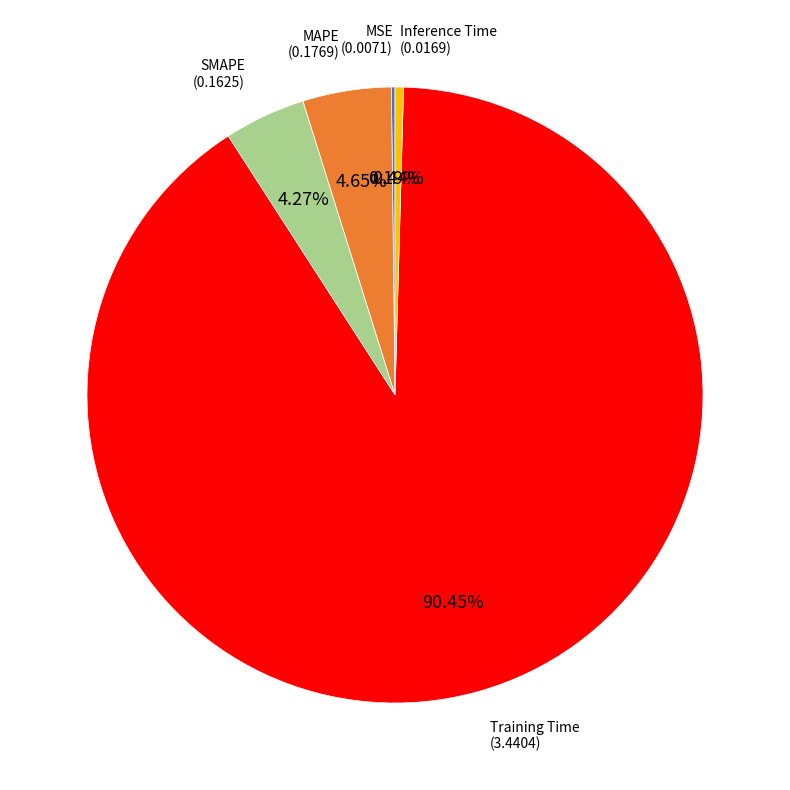

Is there a majority slice in this chart?

Yes